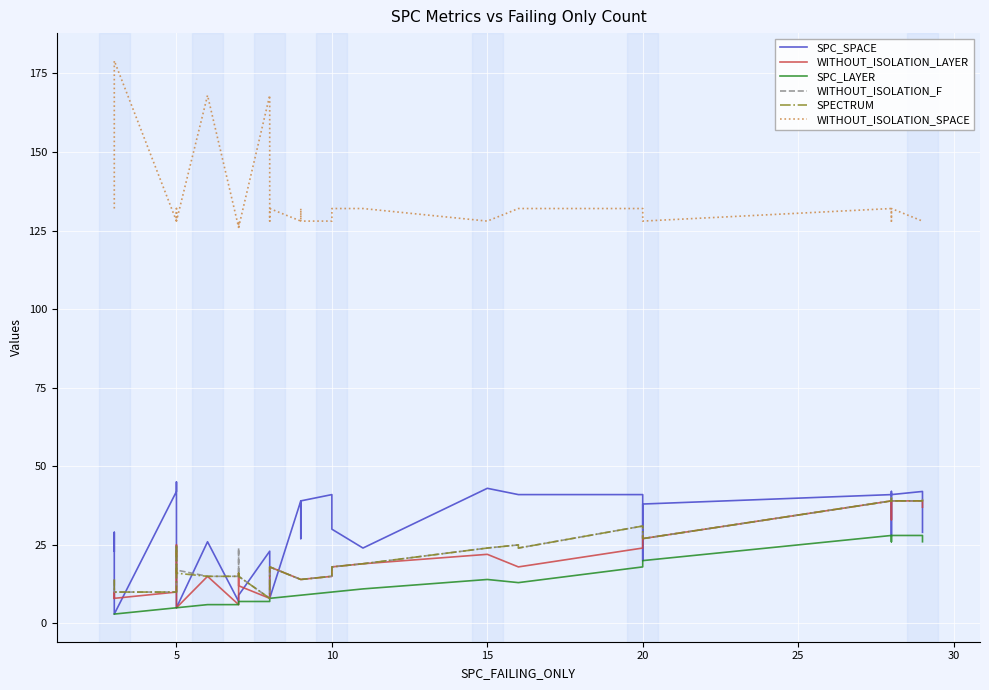

What is the average value of the SPECTRUM series?

22